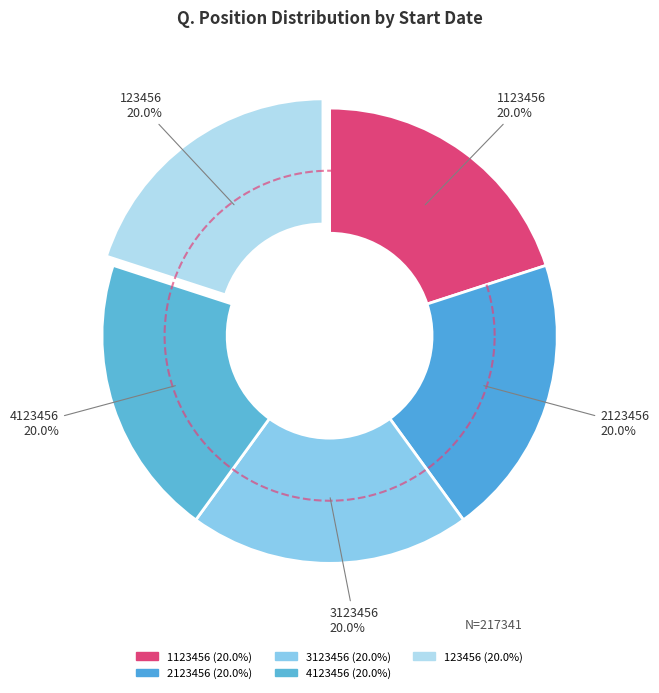

True or false: 1123456 accounts for 34% of the total.

False